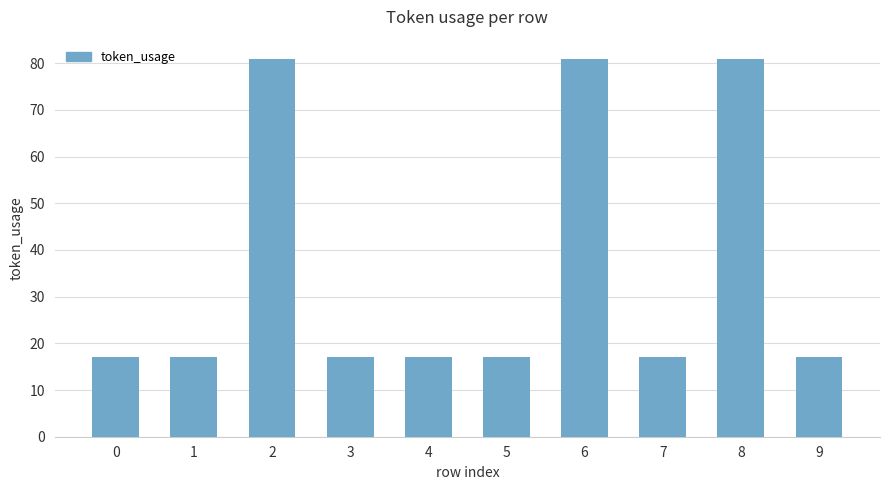

Count the values in the range 17 to 81.

10